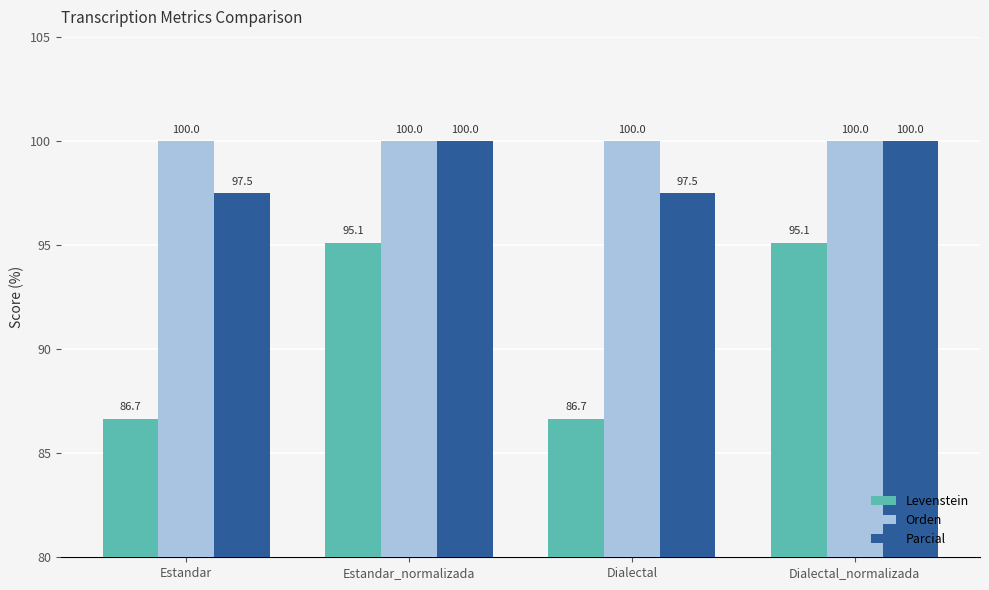

At which label does Levenstein first exceed 95?

Estandar_normalizada